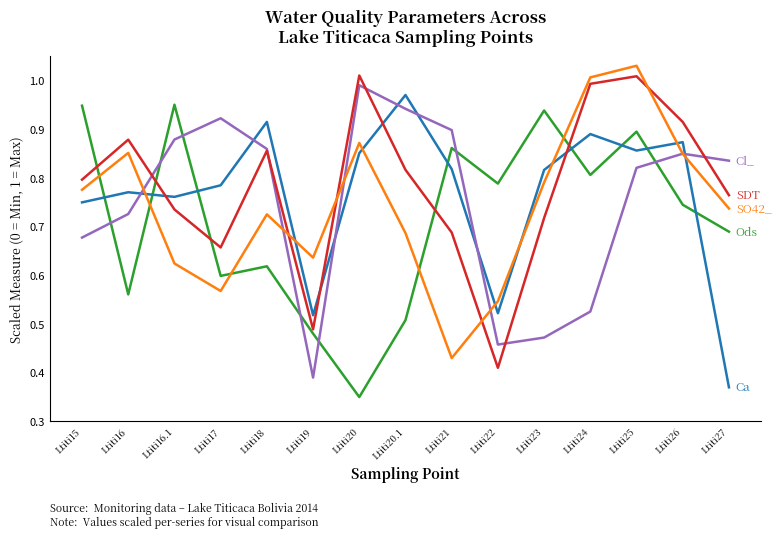

What position from the left is Ltiti27?

15